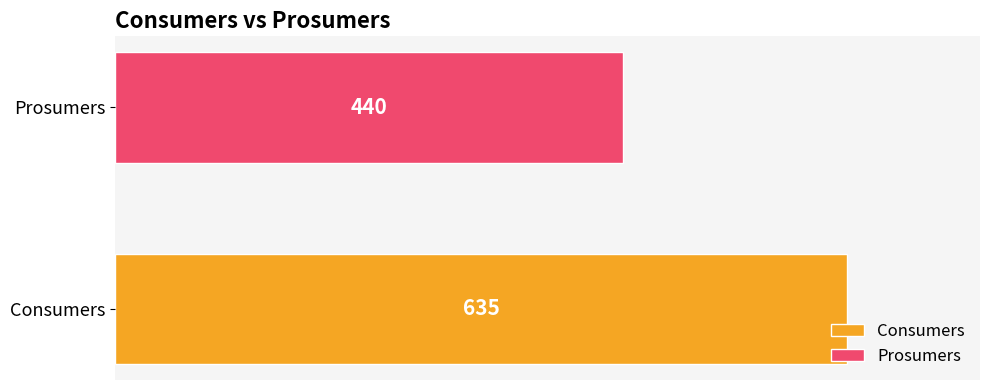

Reading bottom to top, extract all data points from this chart.

Consumers=635	Prosumers=440